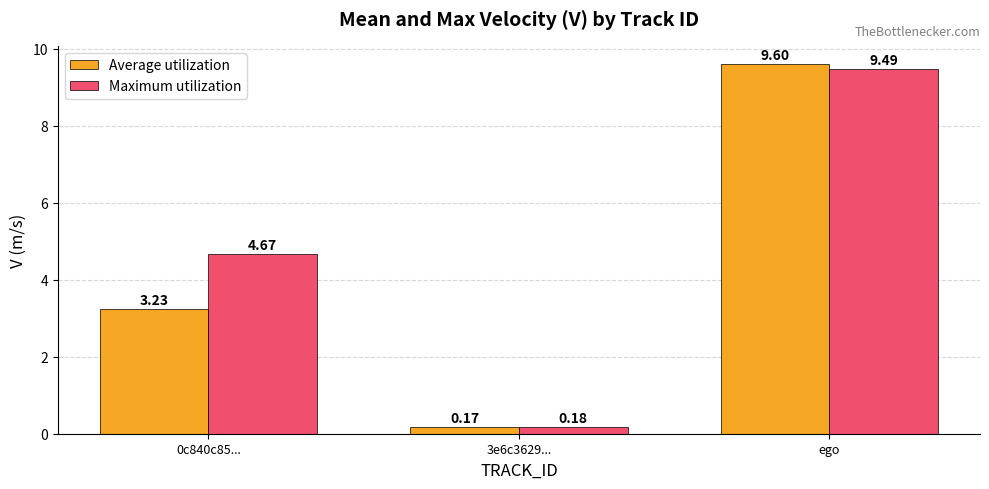

List the series in order of their overall mean, lowest first.

Average utilization, Maximum utilization